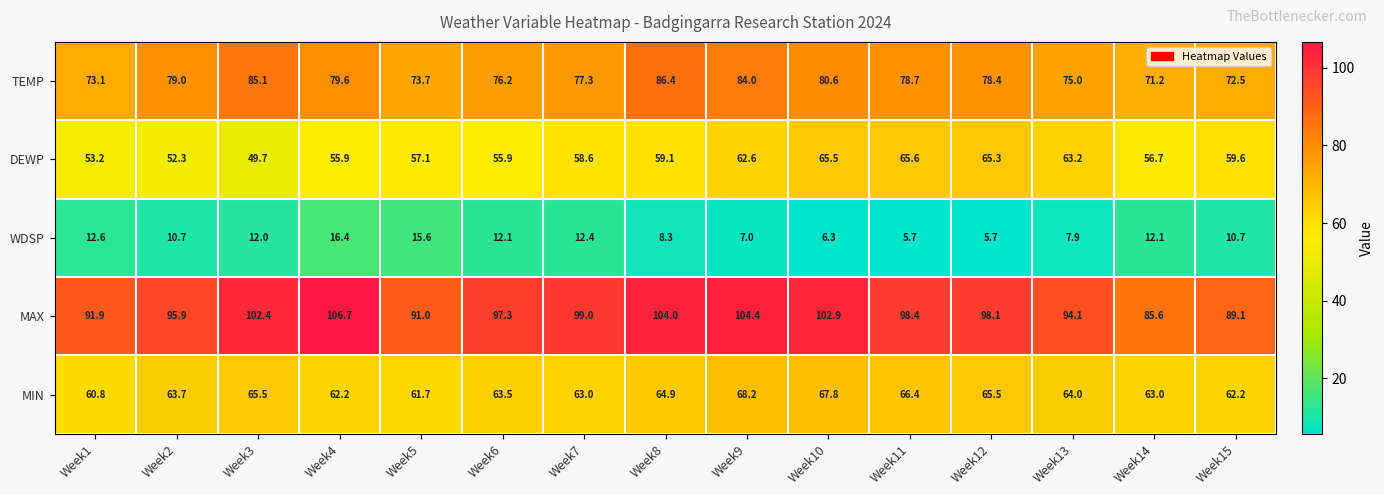

True or false: TEMP has a value of 25.7 at Week9.

False